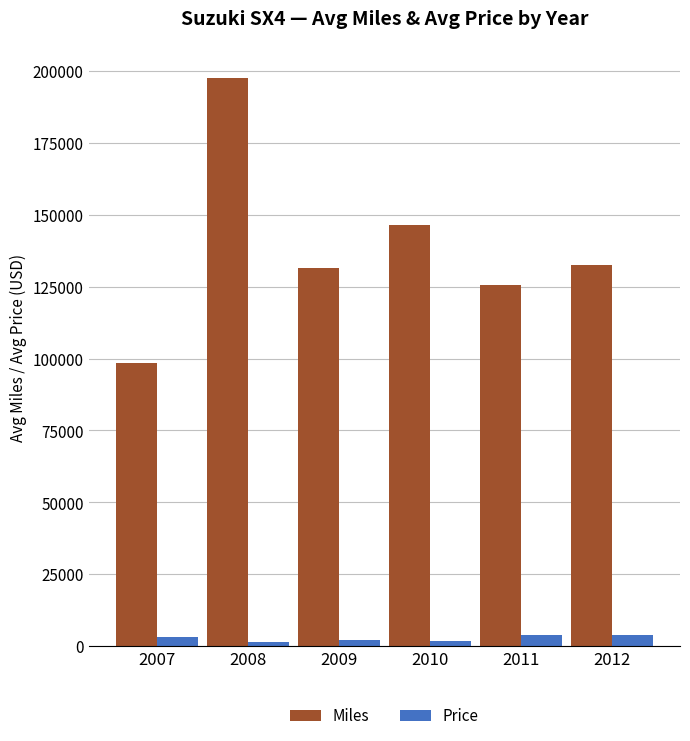

Which series has the largest total across all categories?

Miles